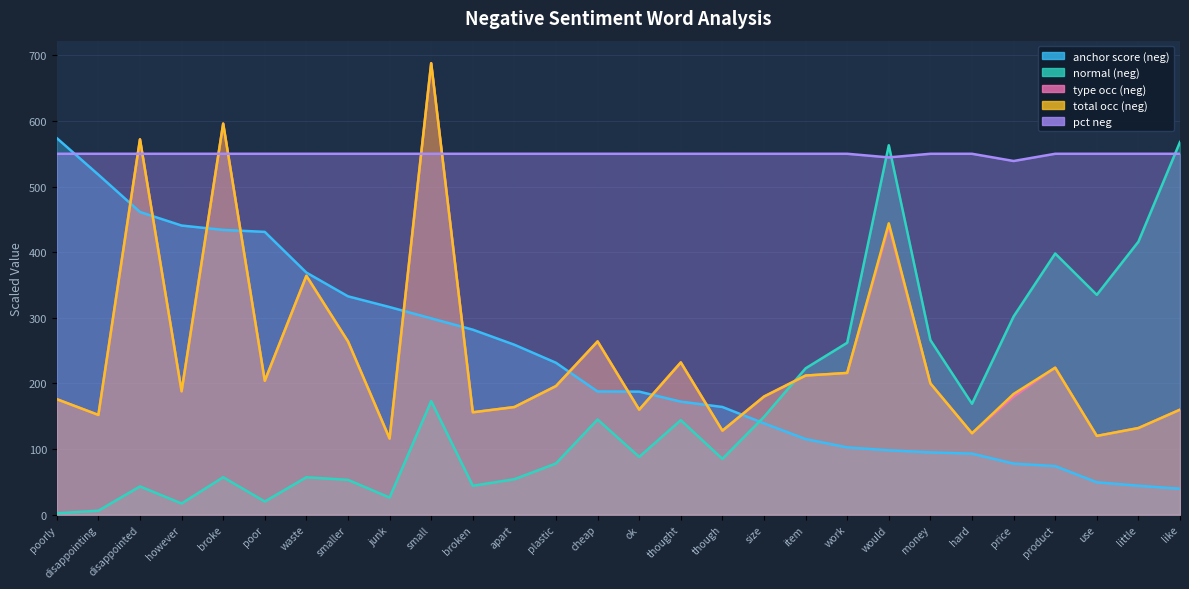

How many values in the pct neg series are below 550?

2